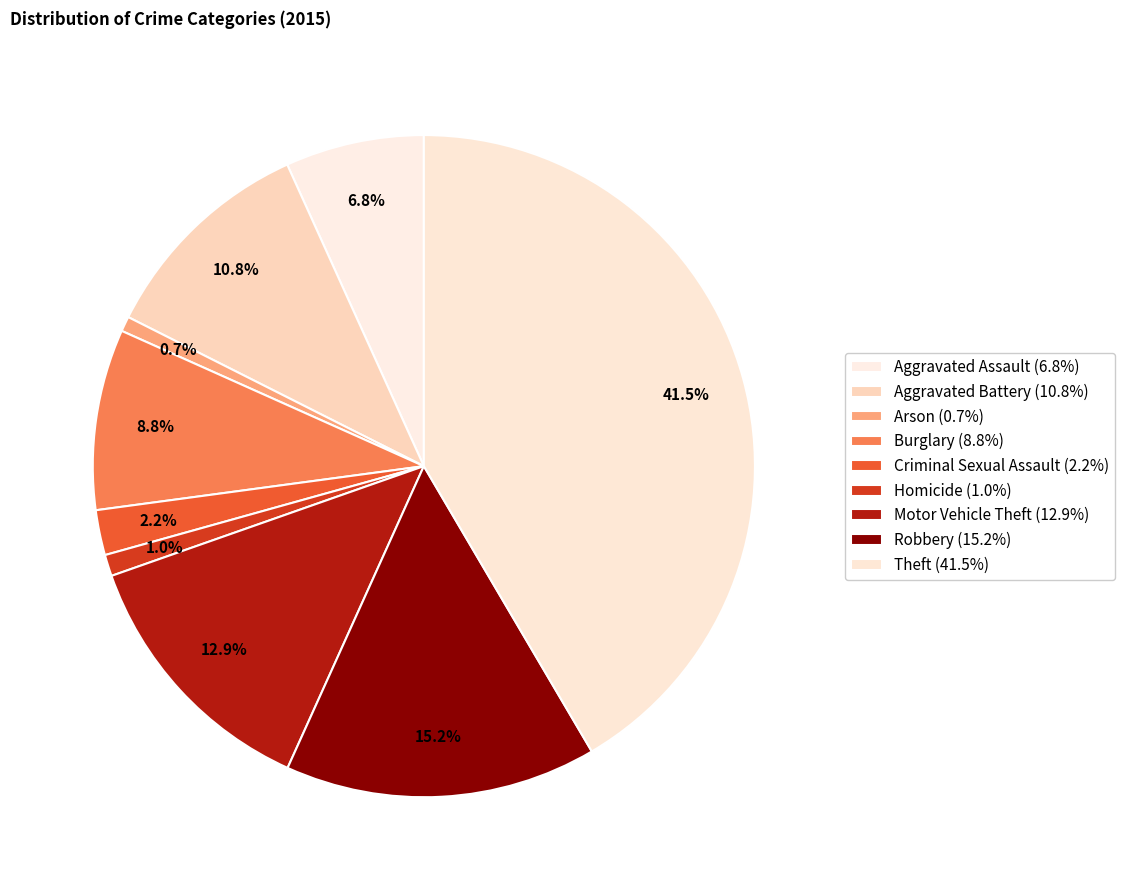

How many segments does this pie chart have?

9